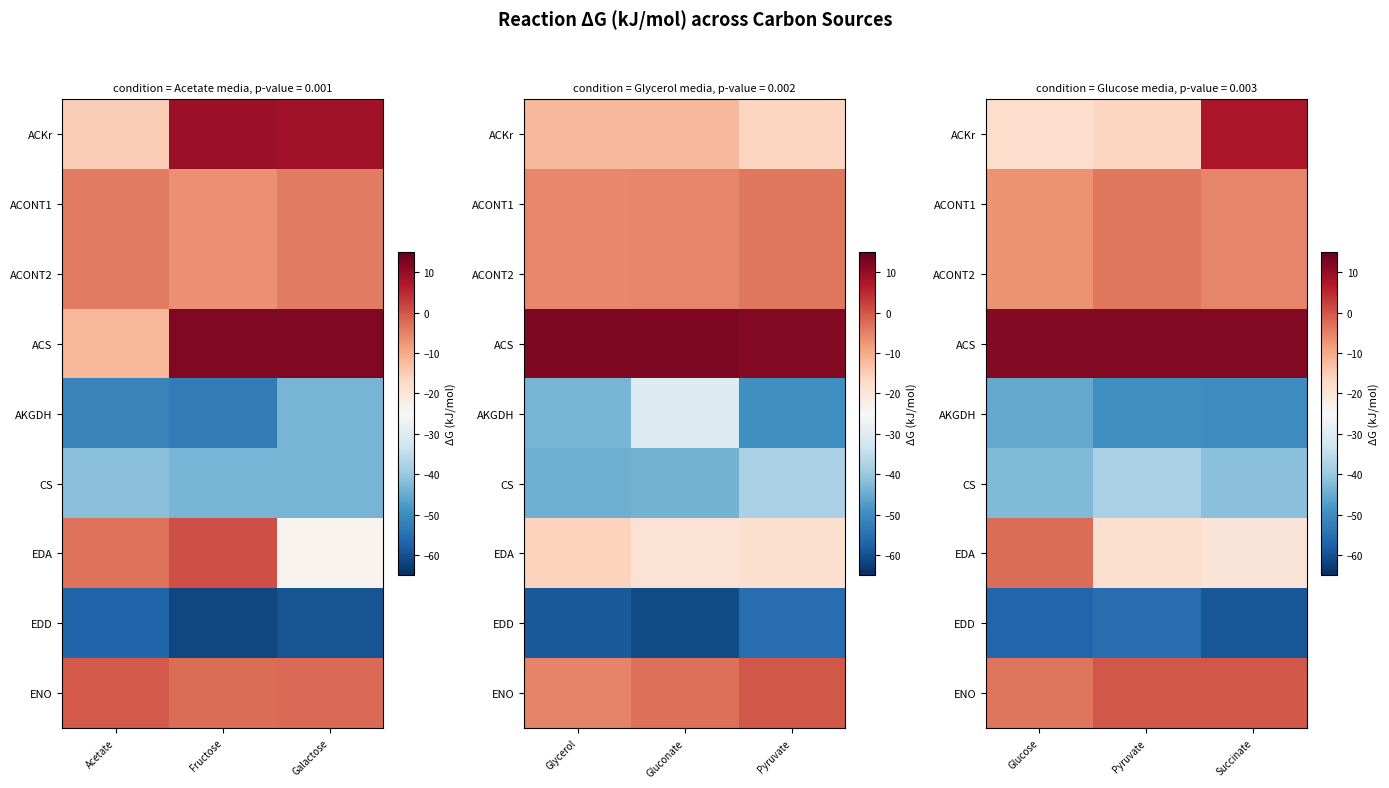

True or false: ACONT1 has a value of -9.9 at Succinate.

False